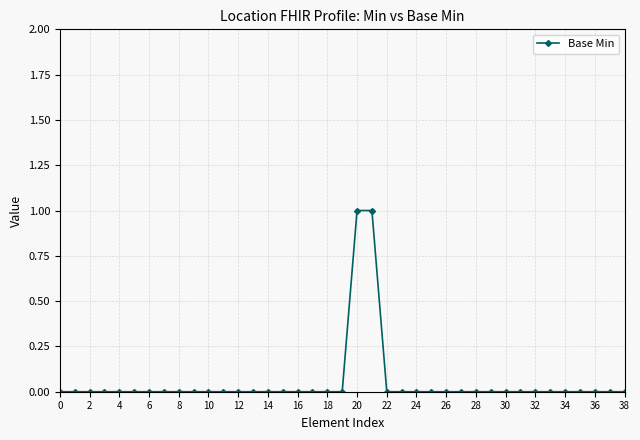

Is it true that the value at 36 is 0?

True